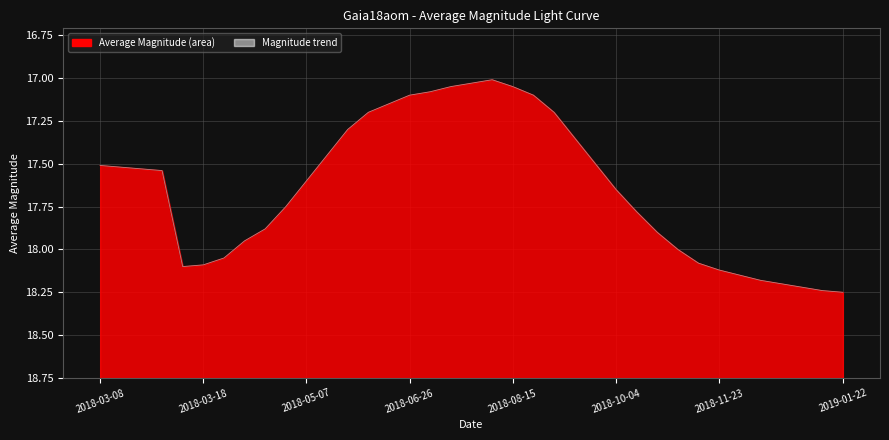

How many data points does each series have?

37